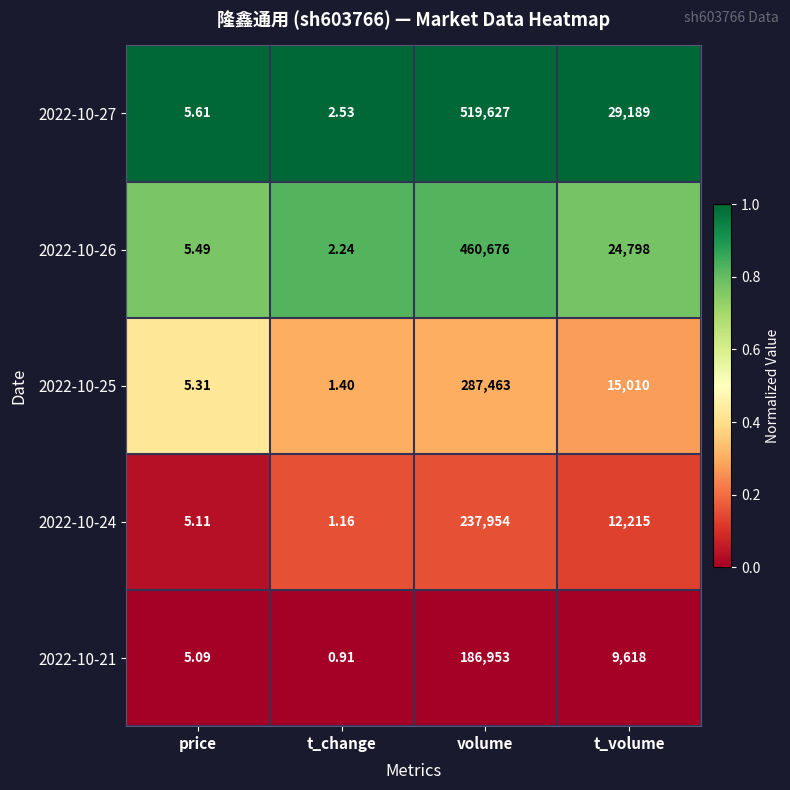

Is the value of 2022-10-24 at t_change greater than the value of 2022-10-25 at price?

No